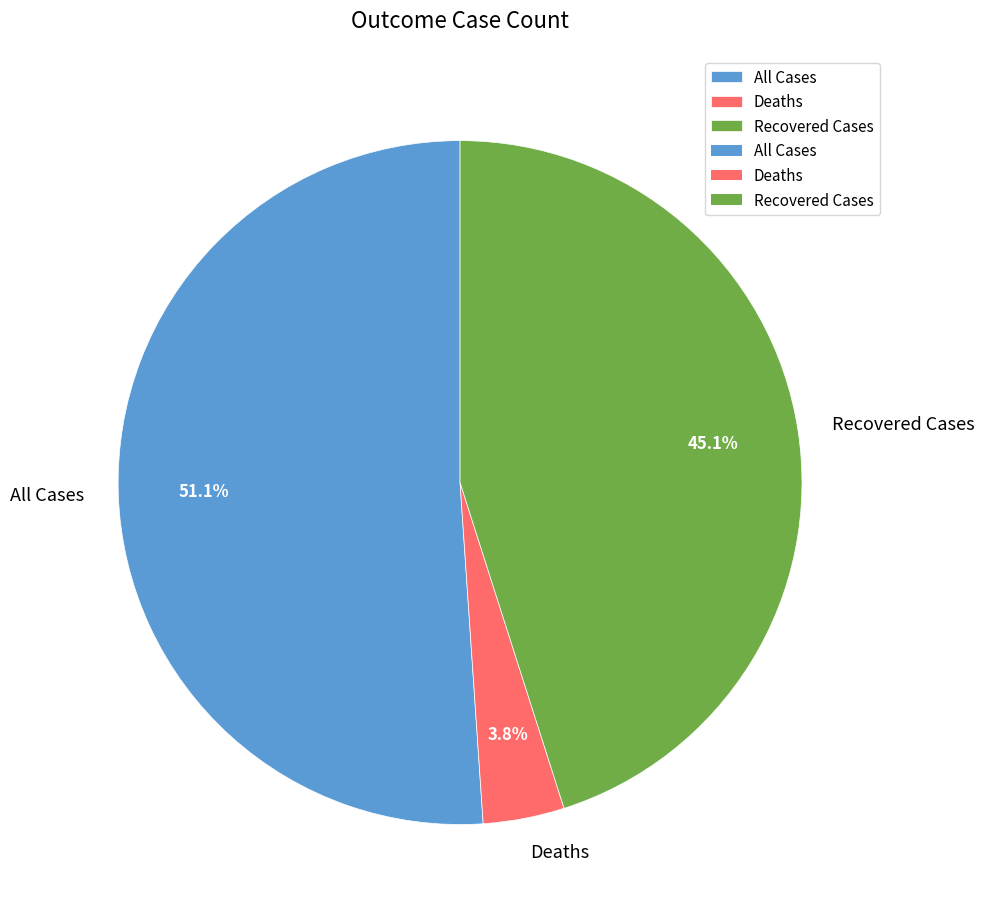

To the nearest percent, what is the difference between the Deaths and All Cases slice percentages?

47%